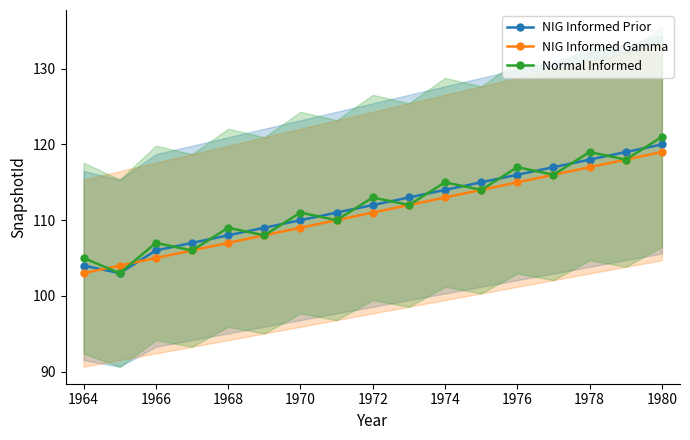

In Normal Informed, how many points are higher than both neighbors (excluding endpoints)?

7